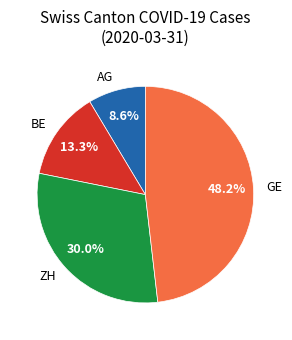

To the nearest percent, what is the average slice percentage?

25%